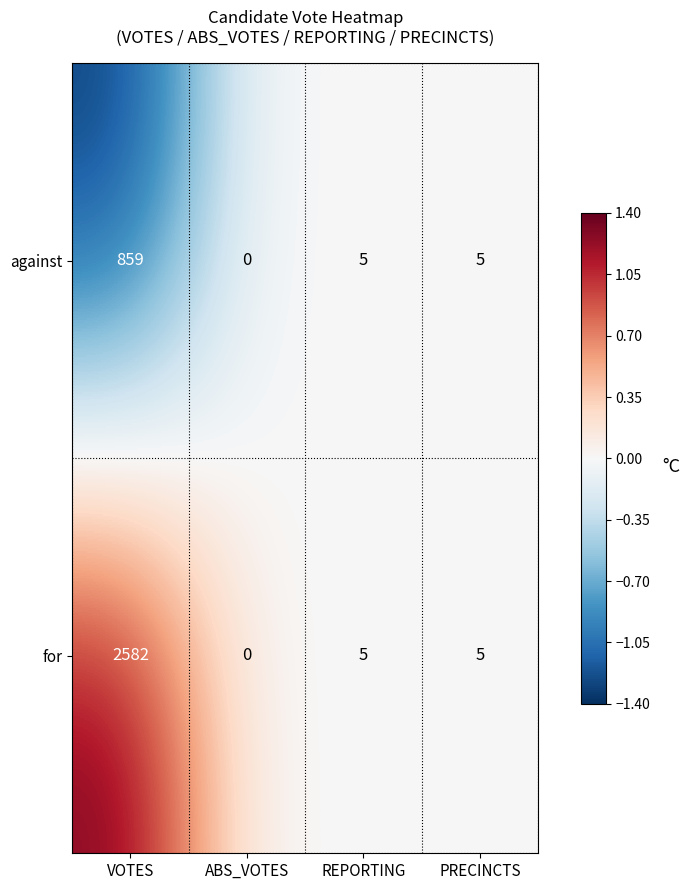

What is the sum of all against values?

869